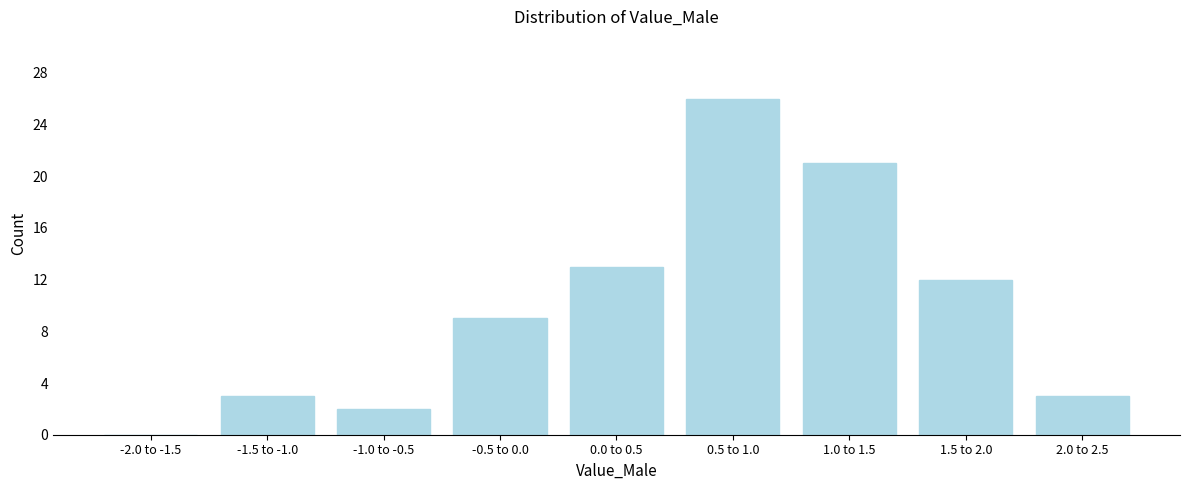

Reading right to left, what are all the values shown in this chart?

2.0 to 2.5=3	1.5 to 2.0=12	1.0 to 1.5=21	0.5 to 1.0=26	0.0 to 0.5=13	-0.5 to 0.0=9	-1.0 to -0.5=2	-1.5 to -1.0=3	-2.0 to -1.5=0